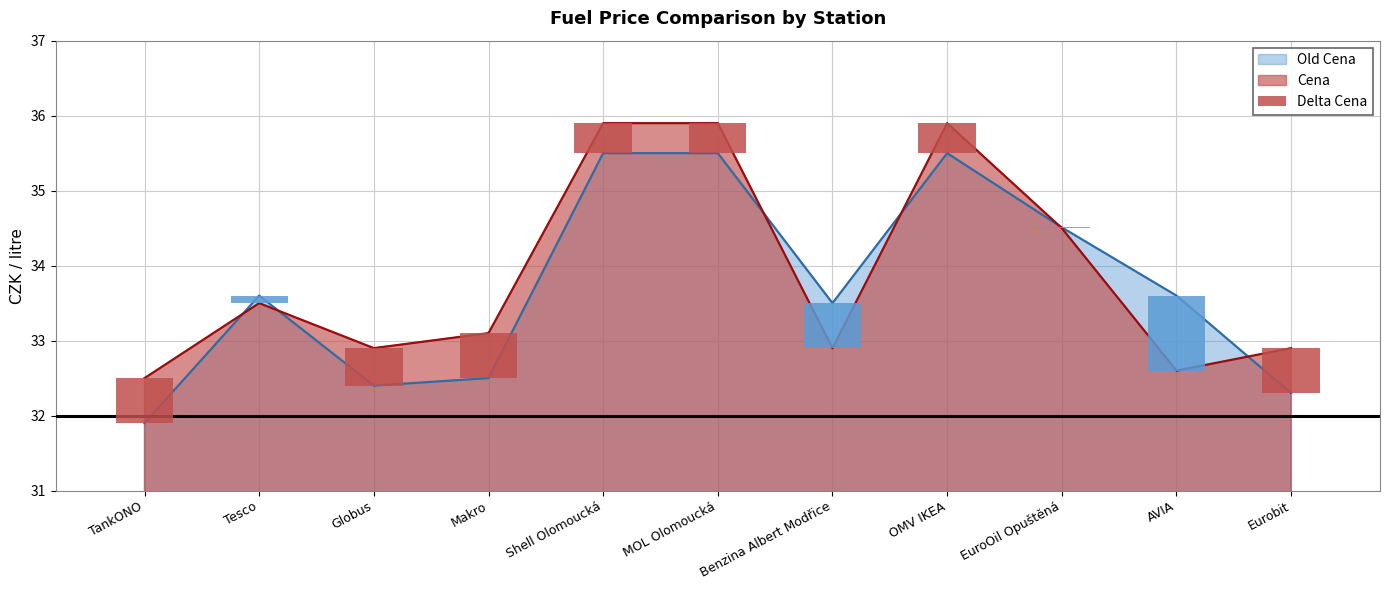

How many data points are above 0?

7